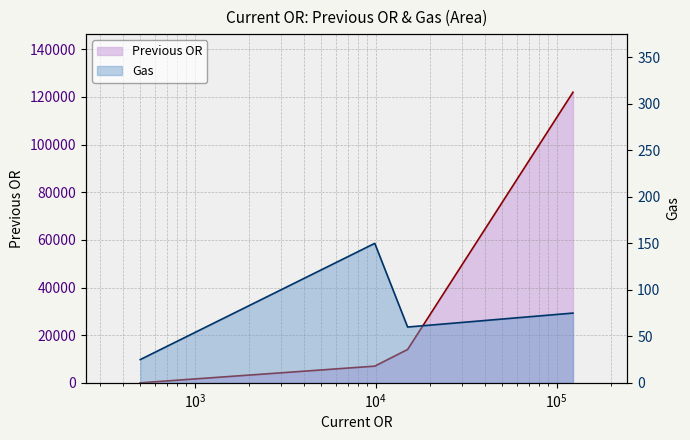

How many interior local valleys does the Gas series have?

1